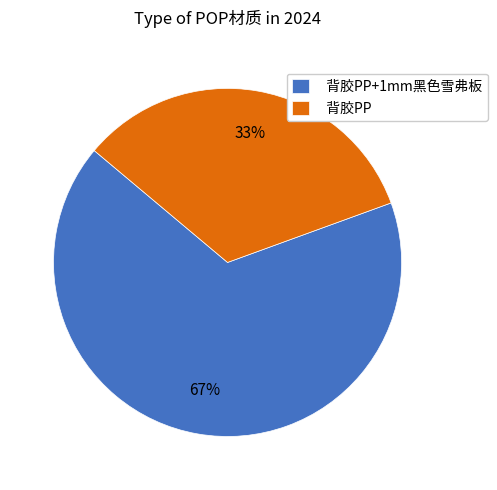

What is the smallest slice in the pie chart?

背胶PP